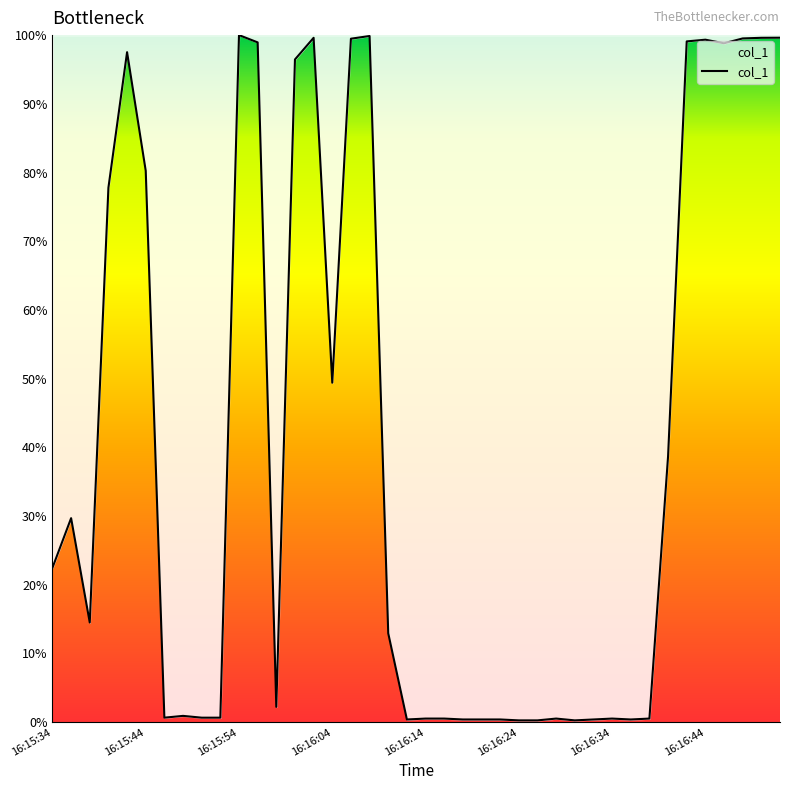

Does the chart display data point markers on the line(s)?

No